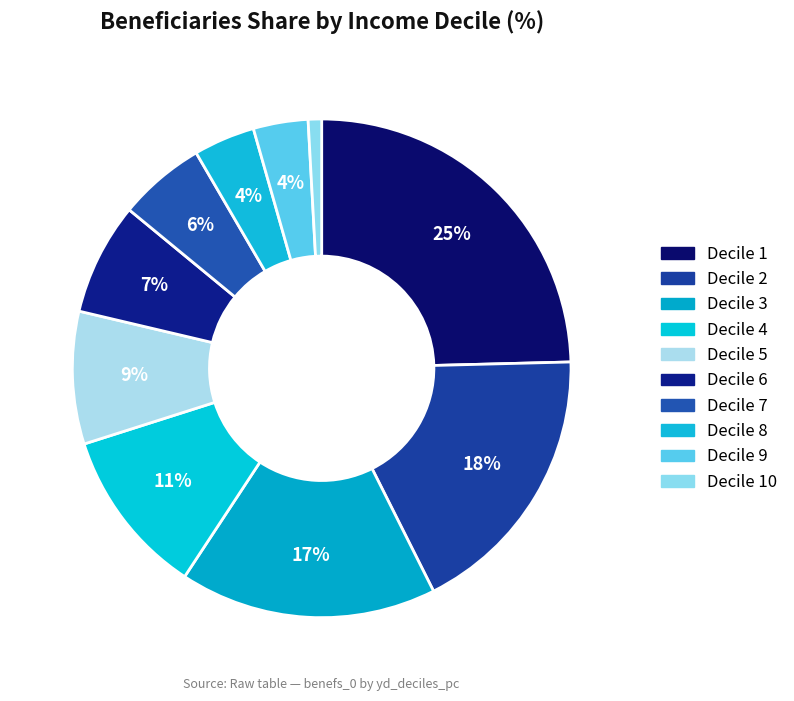

How many segments does this pie chart have?

10